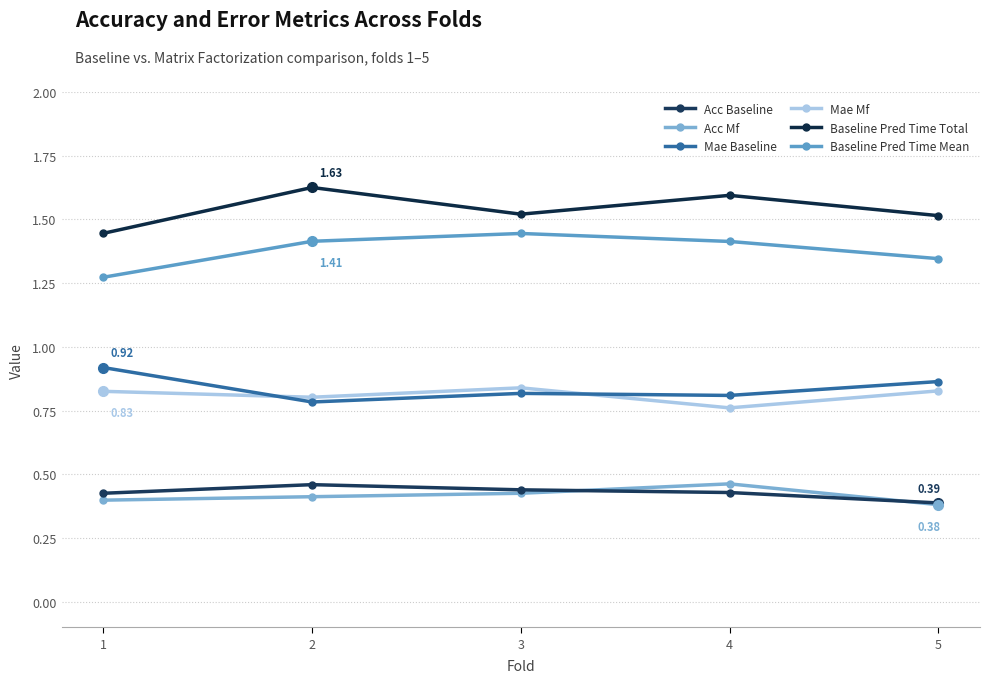

True or false: Baseline Pred Time Mean and Mae Baseline cross at least once.

False